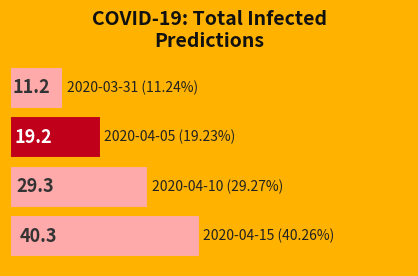

Does the chart contain any negative values?

No